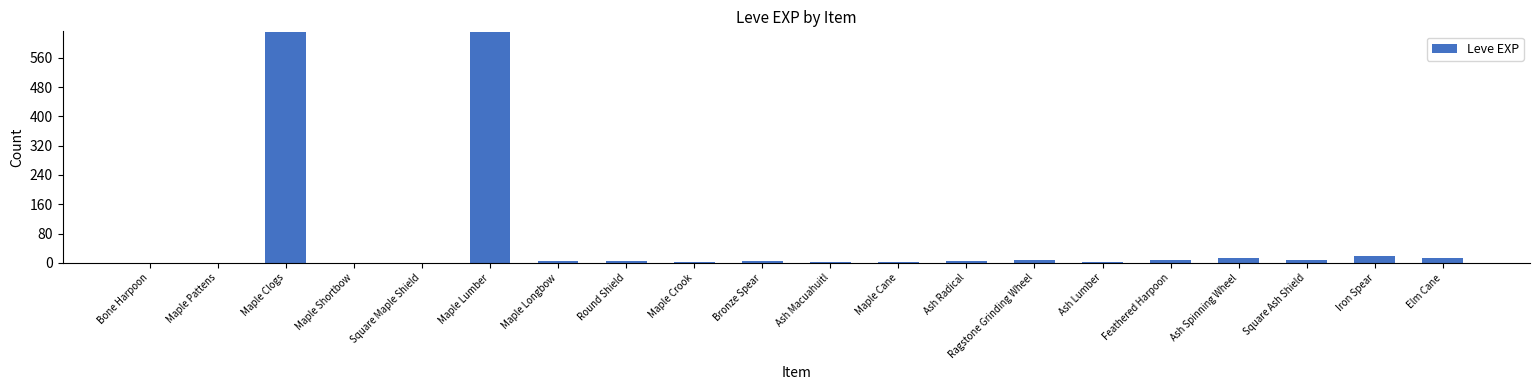

What is the sum of all values?

1362